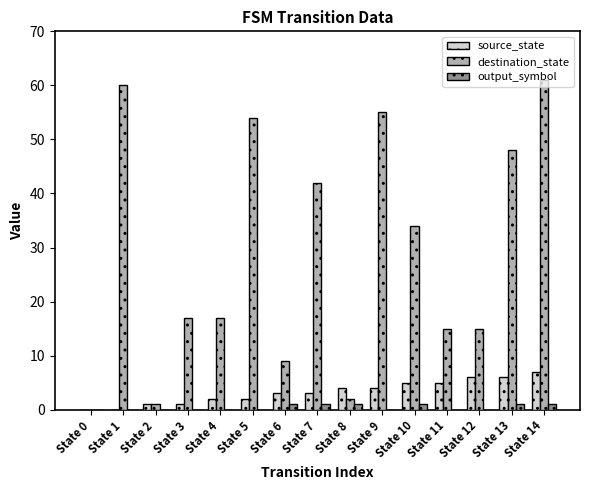

Does the chart contain stacked bars?

No